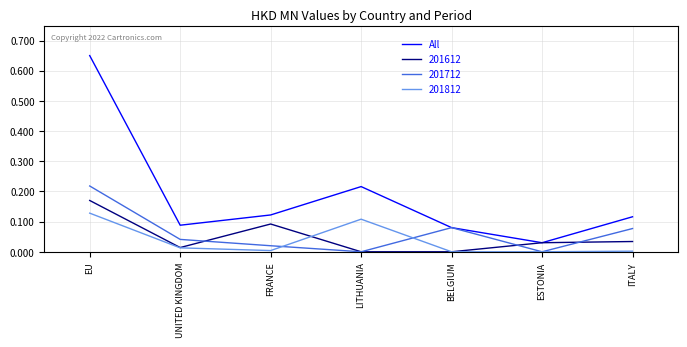

What position from the left is ESTONIA?

6